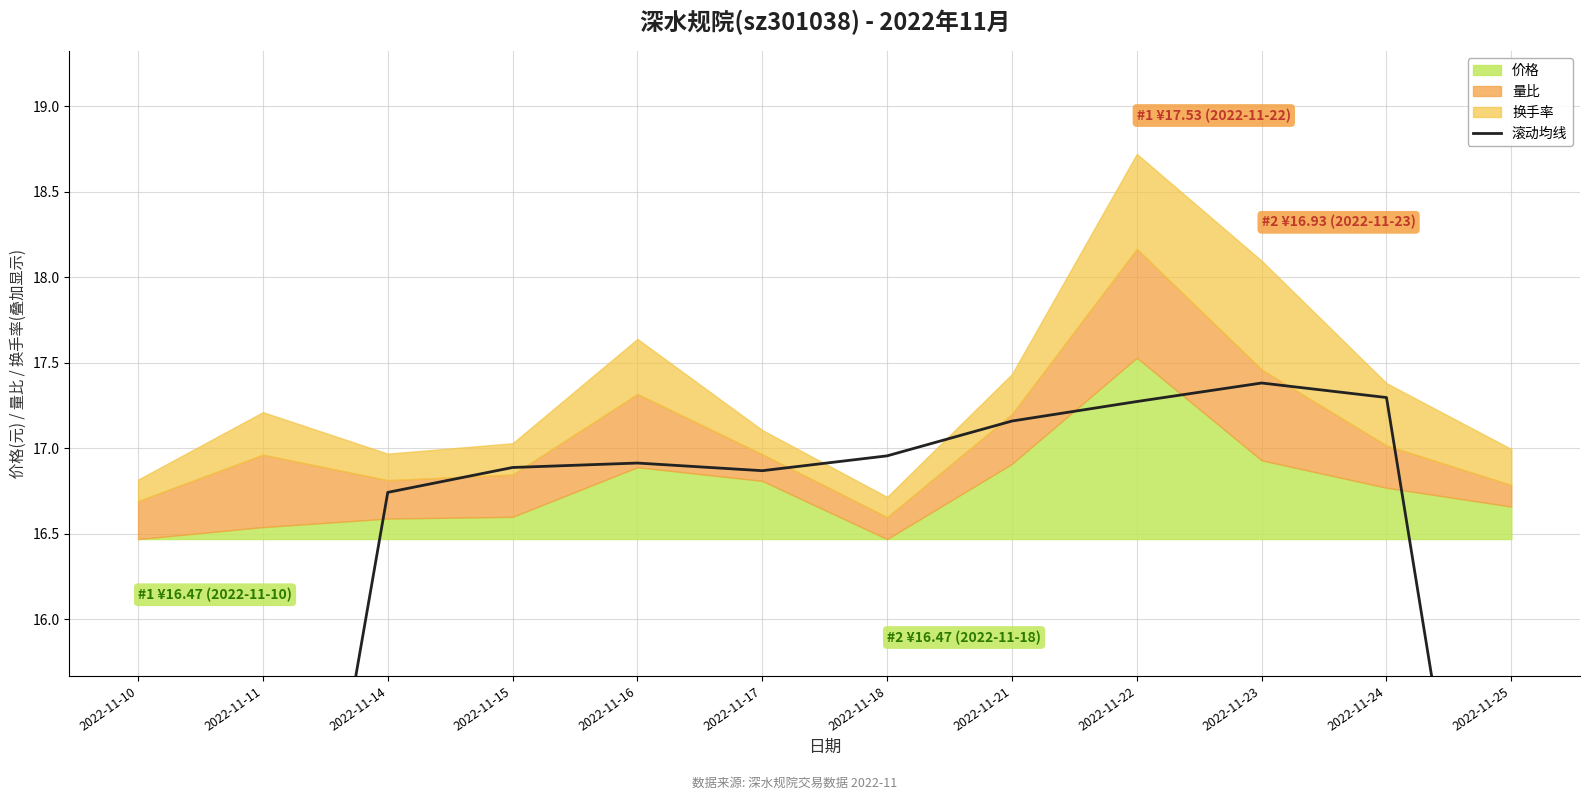

What is the ratio of the value at 2022-11-21 to the value at 2022-11-22?

1.0